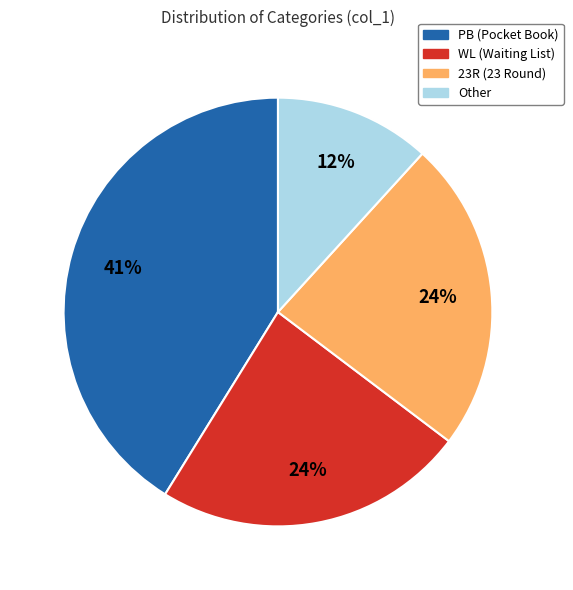

Is the sum of PB and WL greater than half?

Yes